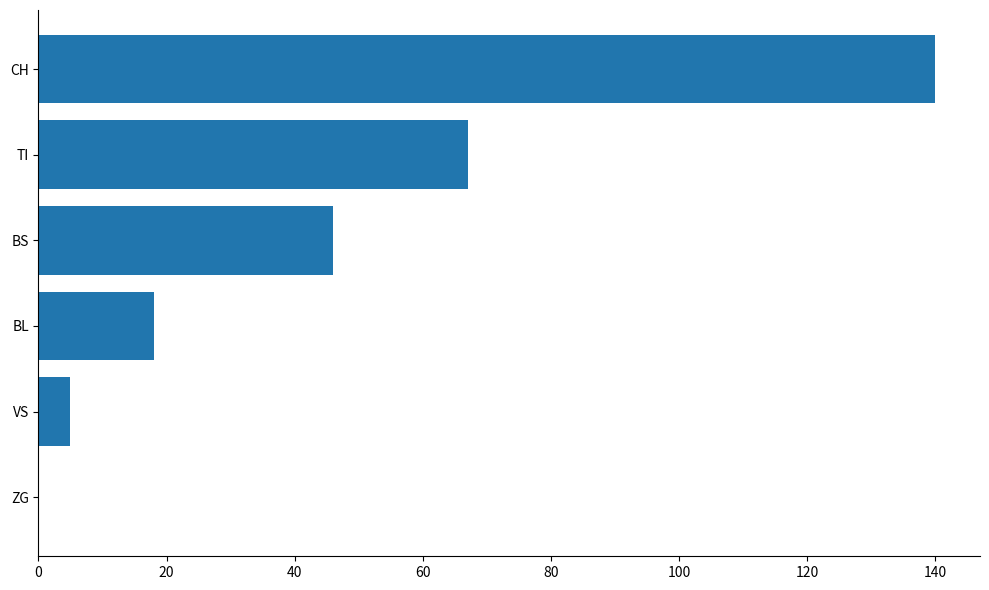

True or false: the data shows 200 at CH.

False